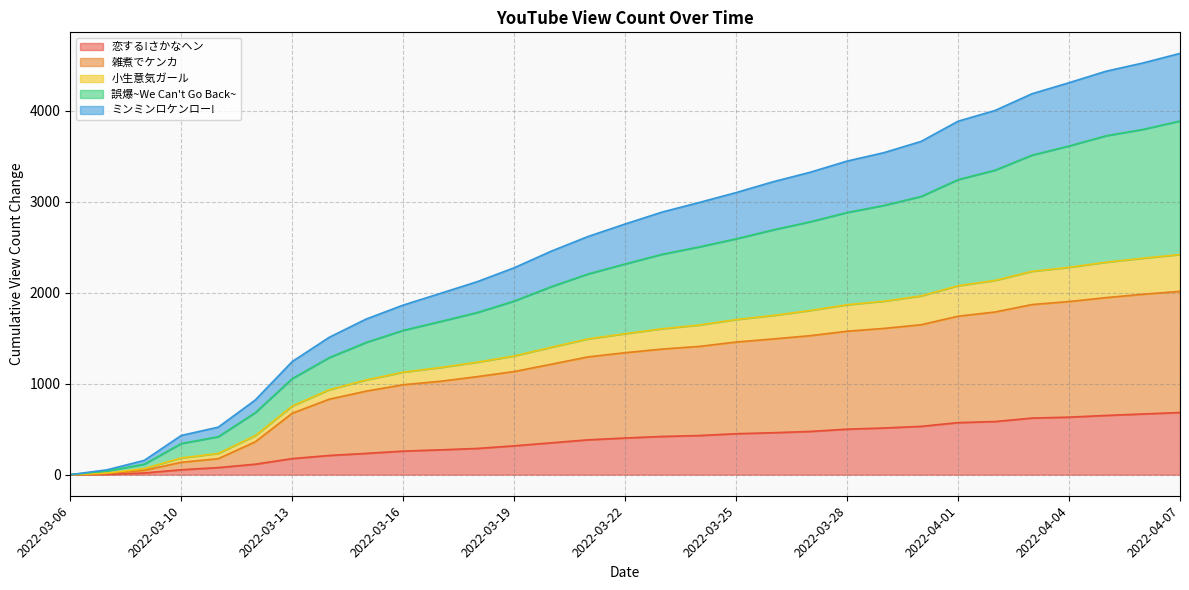

True or false: 小生意気ガール and 雑煮でケンカ cross at least once.

False